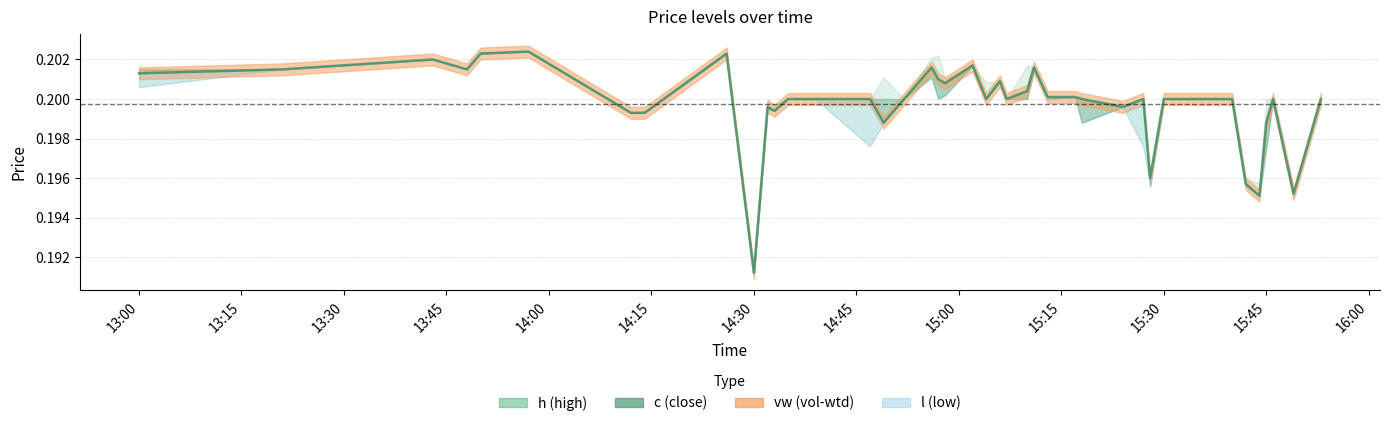

What is the label of the 33rd point from the right?

14:45